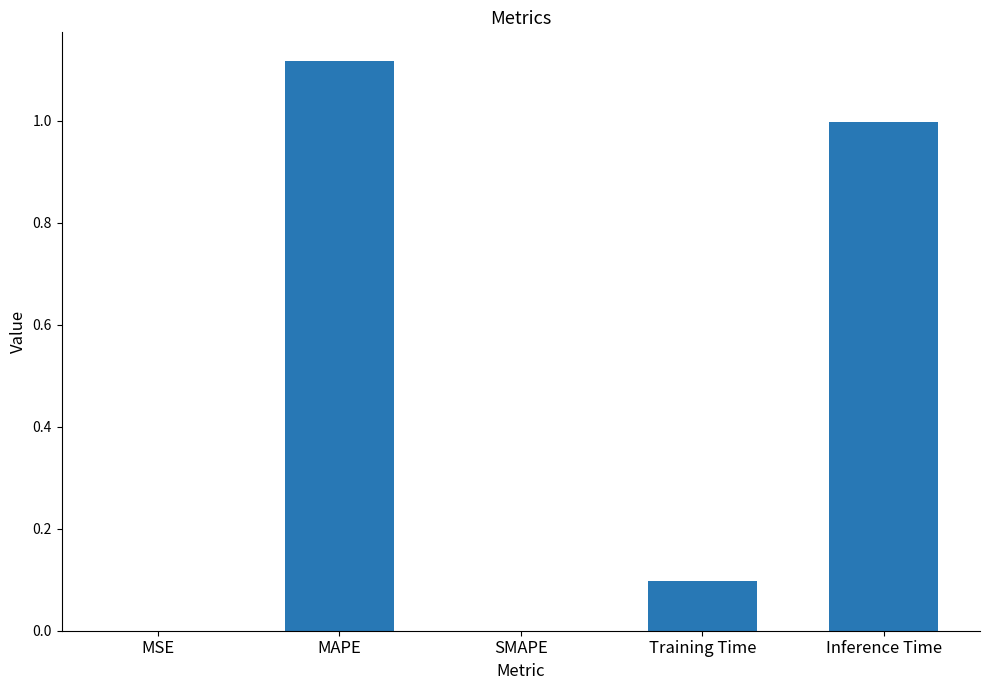

True or false: the data shows 0.0 at MSE.

True